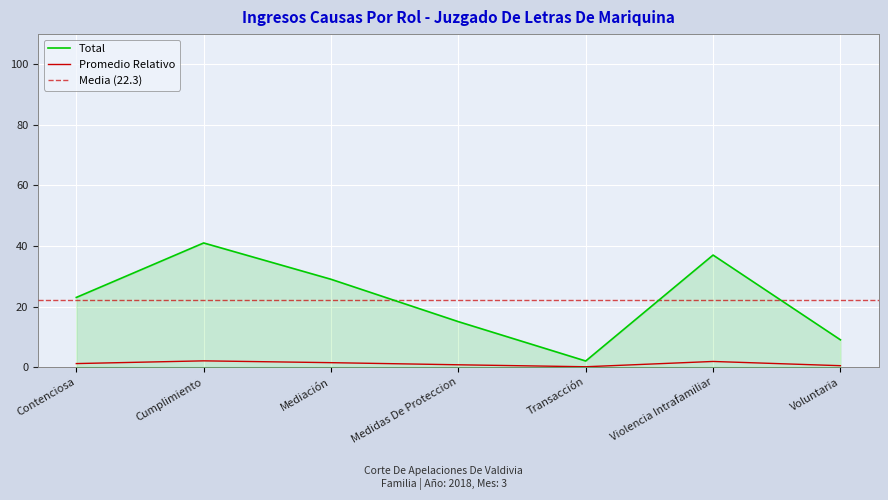

What is the approximate value at Medidas De Proteccion?

0.8